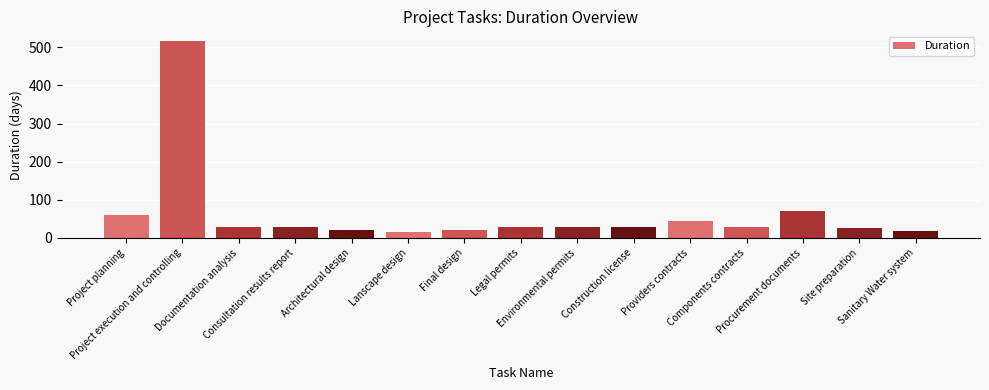

What is the change in value from Consultation results report to Providers contracts?

+15